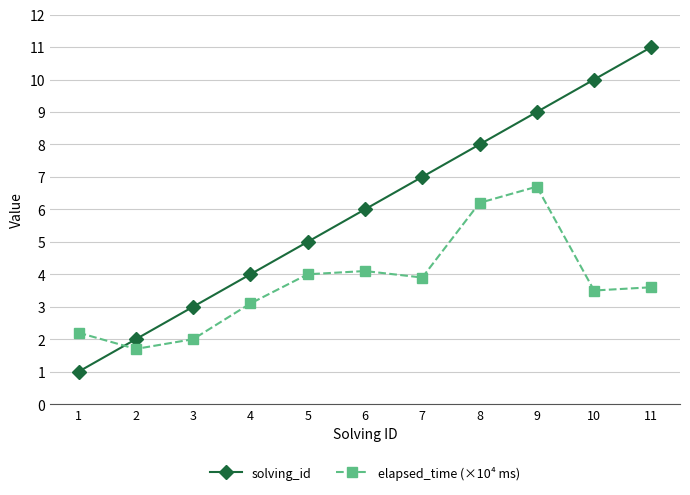

Which series has the largest total across all categories?

solving_id